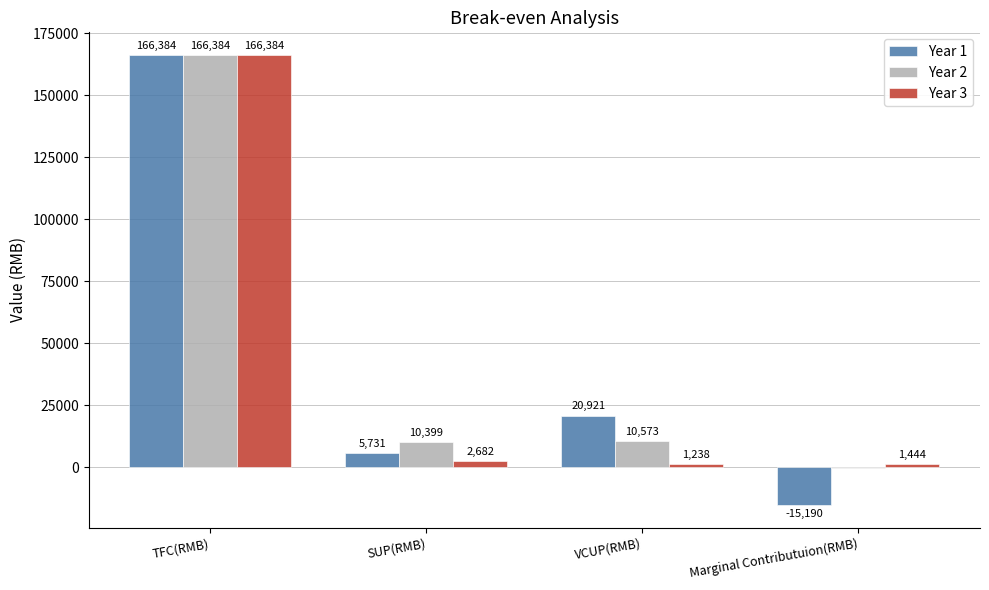

True or false: Year 1 has a value of 33379.8 at VCUP(RMB).

False